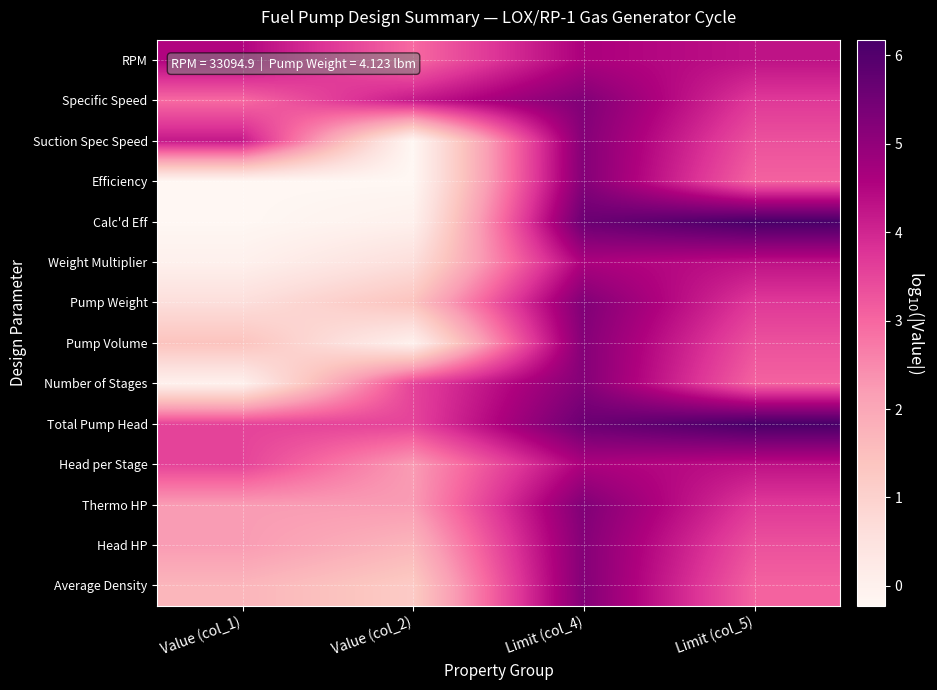

Which has a higher value, Value (col_2) or Limit (col_5)?

Limit (col_5)